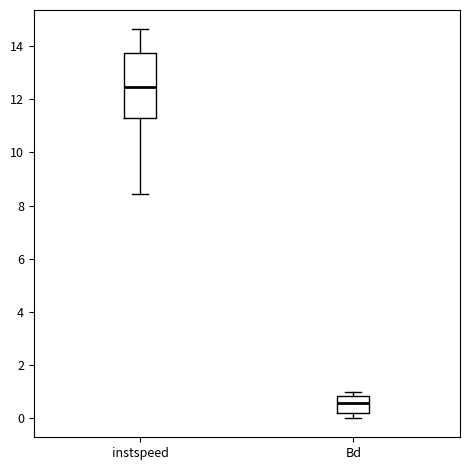

Which box's median line is the highest?

instspeed